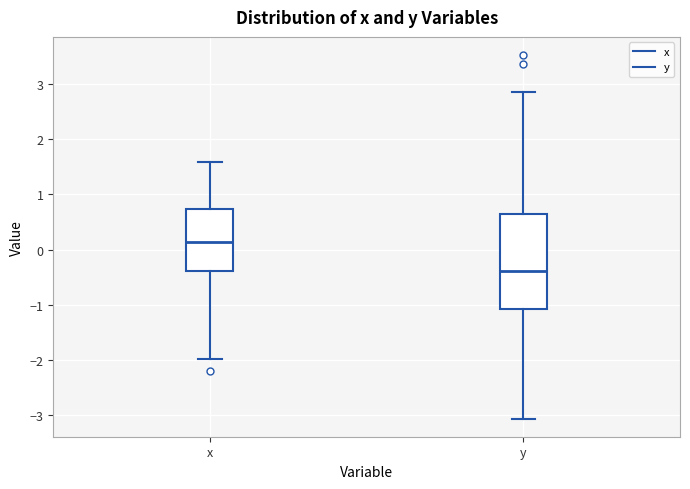

Reading left to right, transcribe this box plot: for each box, give where its median line is, the range the box spans, and where its two whiskers end, as read against the y-axis. The values are not printed on the chart, so give them approximately, as read against the axis.

x: median 0.1, box -0.4 to 0.7, whiskers -2.0 to 1.6
y: median -0.4, box -1.1 to 0.7, whiskers -3.1 to 2.9